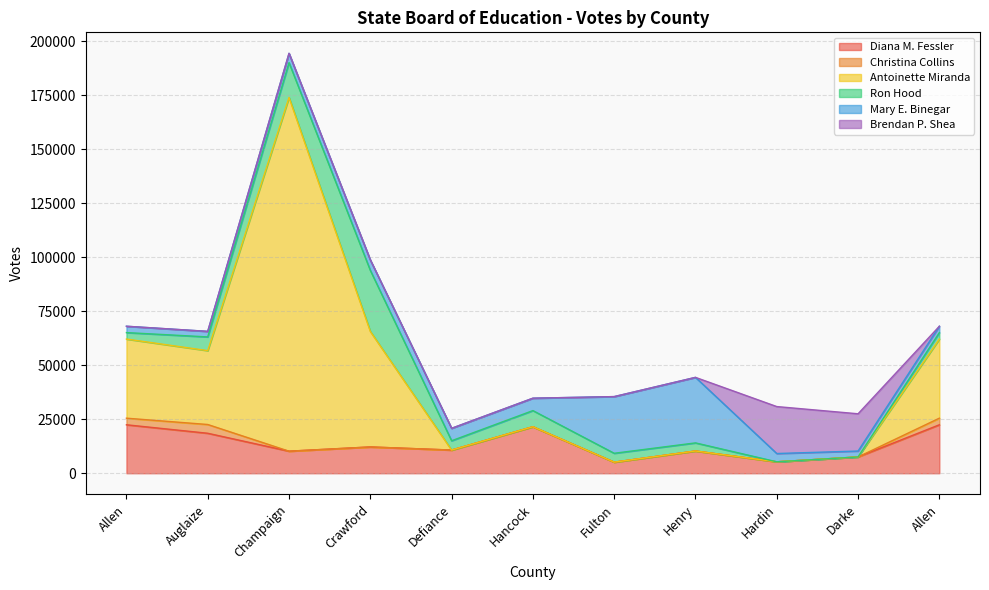

Is the value of Mary E. Binegar at Champaign greater than the value of Ron Hood at Hardin?

Yes